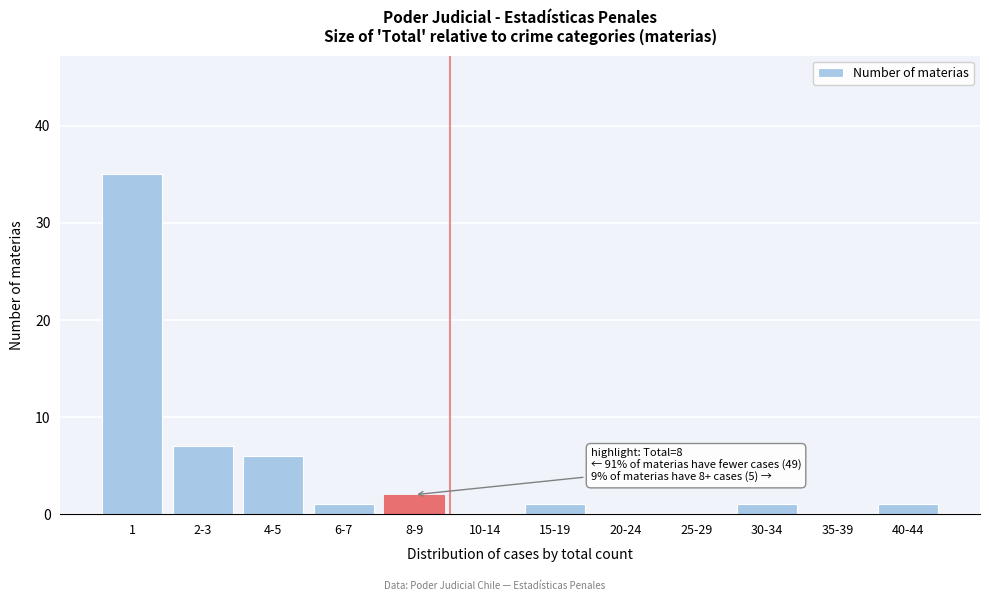

Reading left to right, transcribe all the data shown in this chart.

1=35	2-3=7	4-5=6	6-7=1	8-9=2	10-14=0	15-19=1	20-24=0	25-29=0	30-34=1	35-39=0	40-44=1